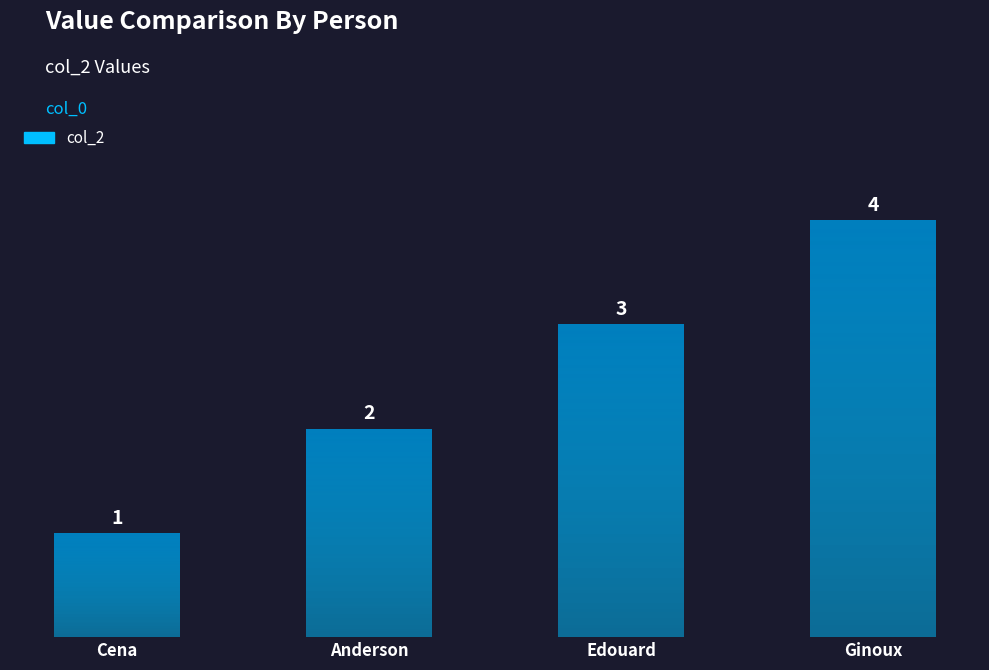

What value does the data have at Cena?

1